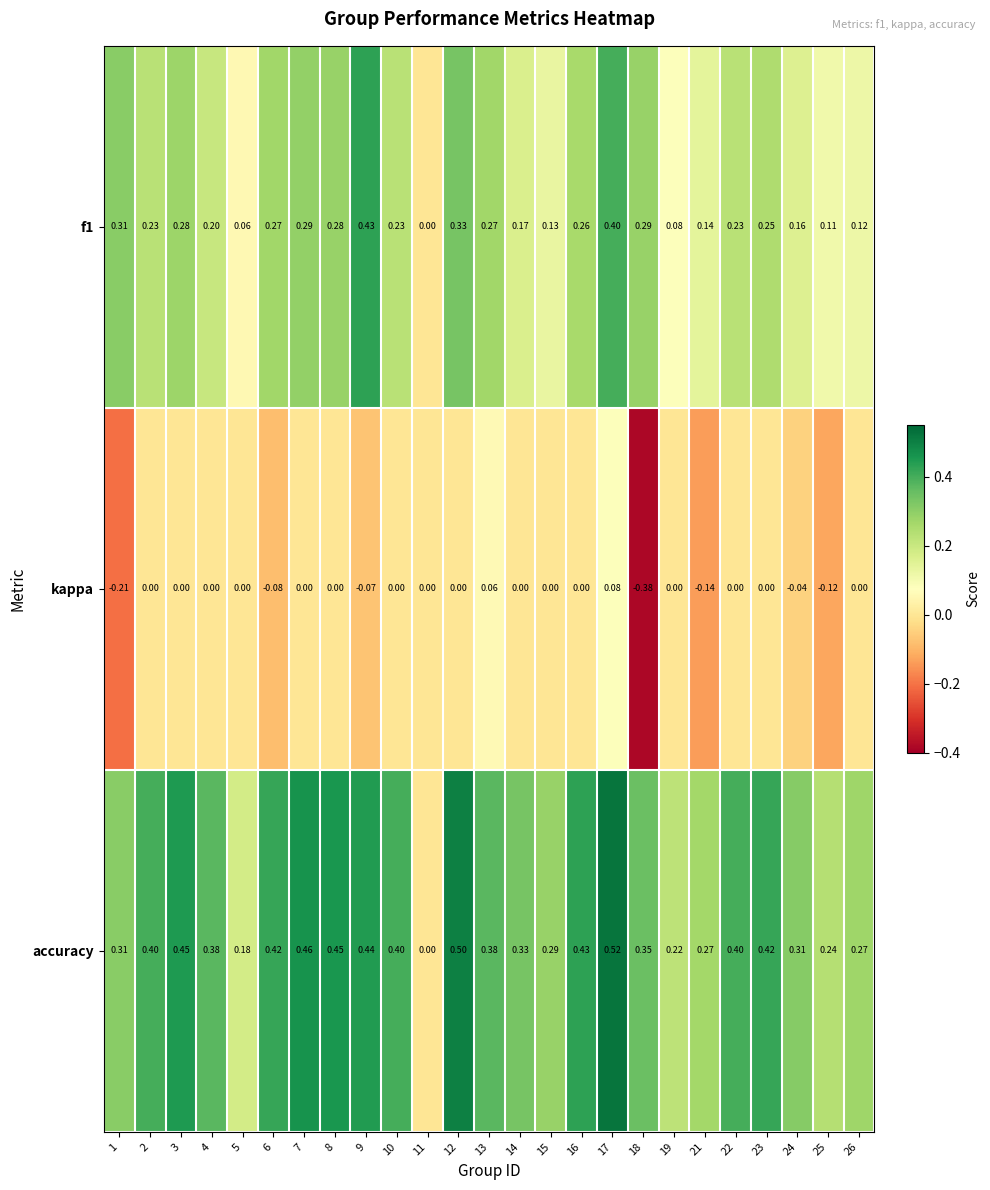

List the series in order of their peak value, lowest first.

kappa, f1, accuracy